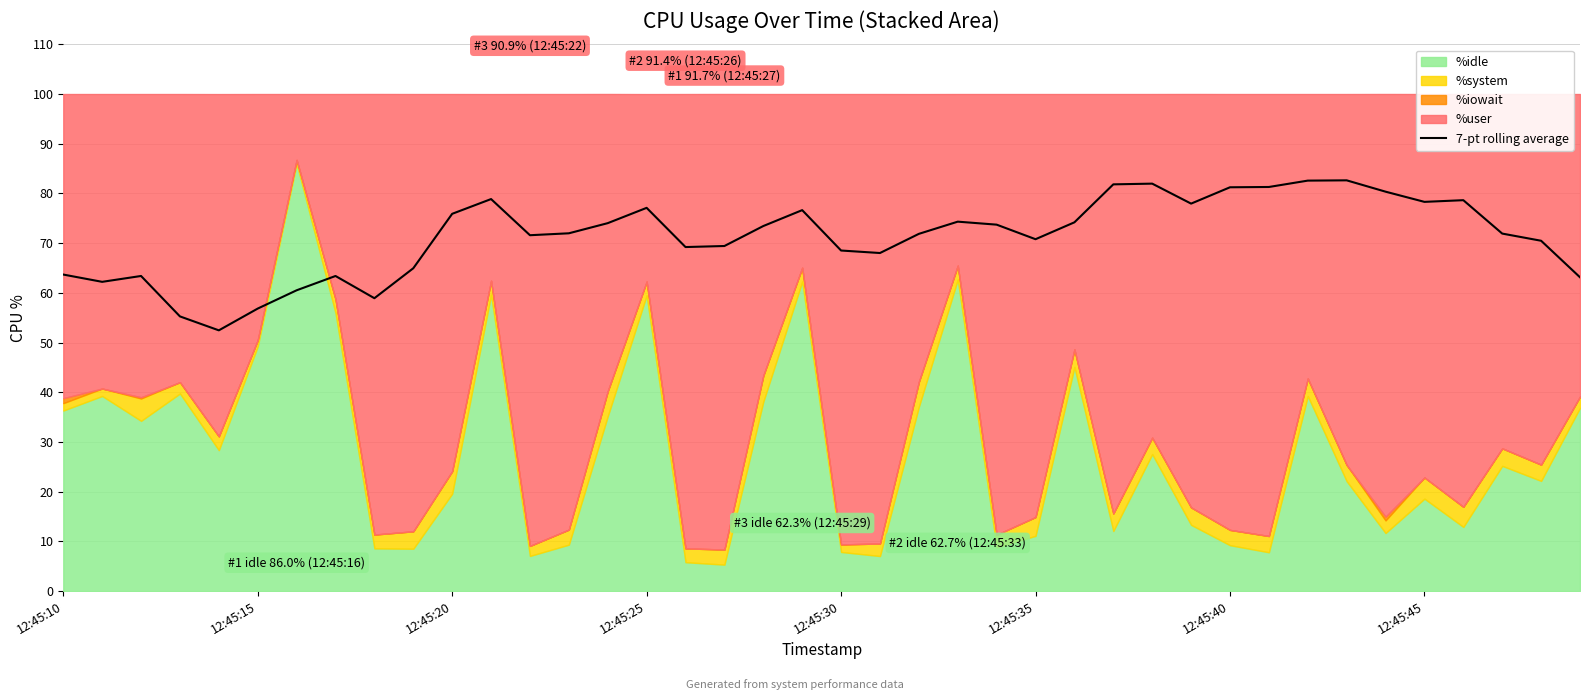

Is it true that the value at 9 is 113.4?

False